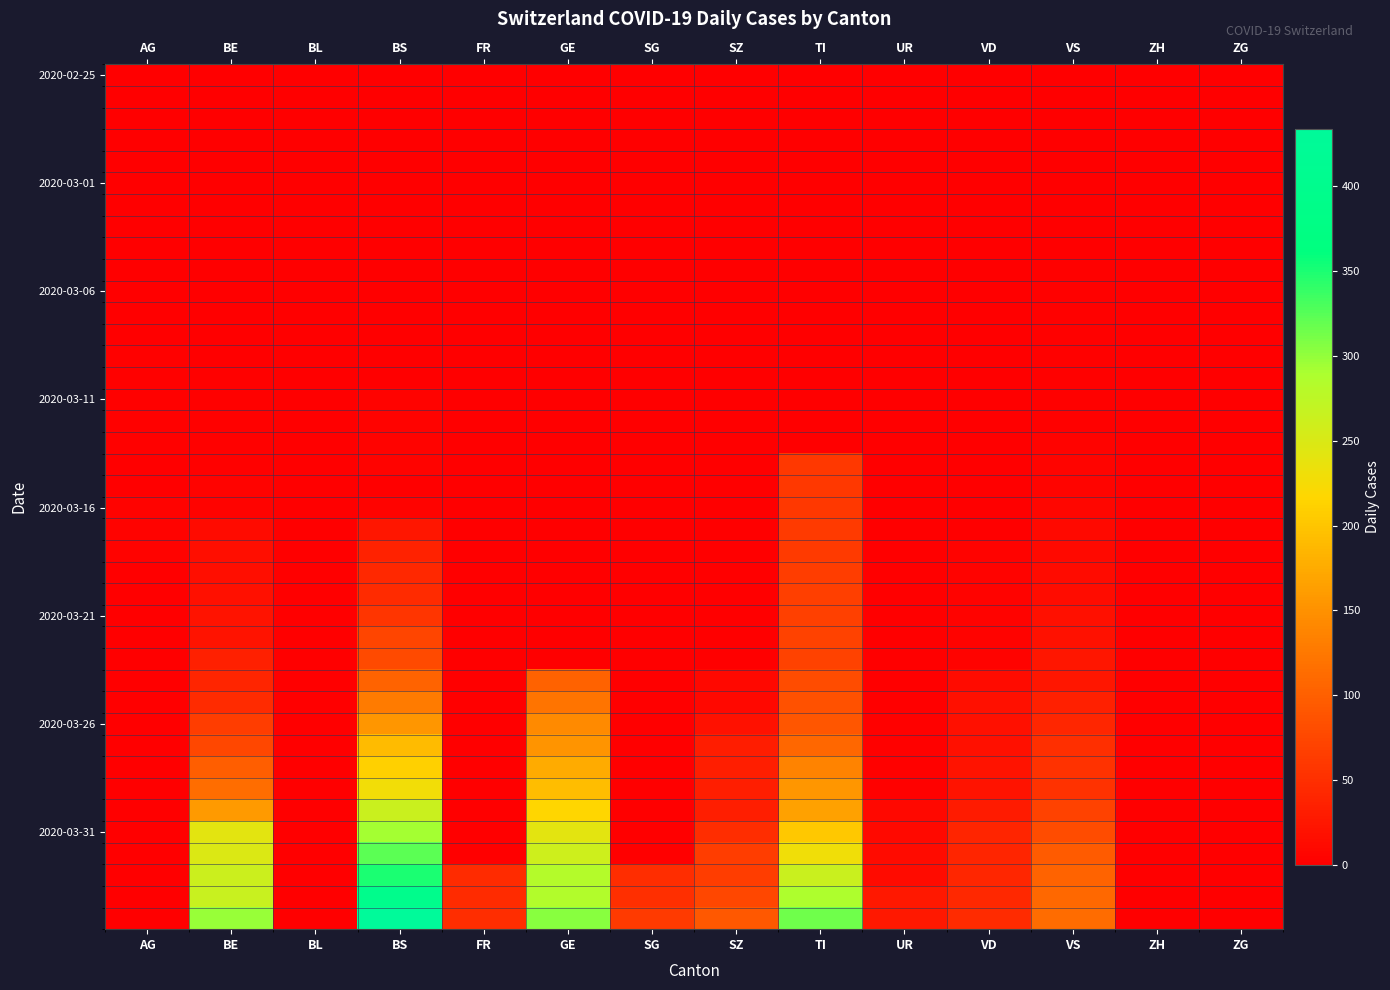

At how many categories does at least one series exceed 254?

4